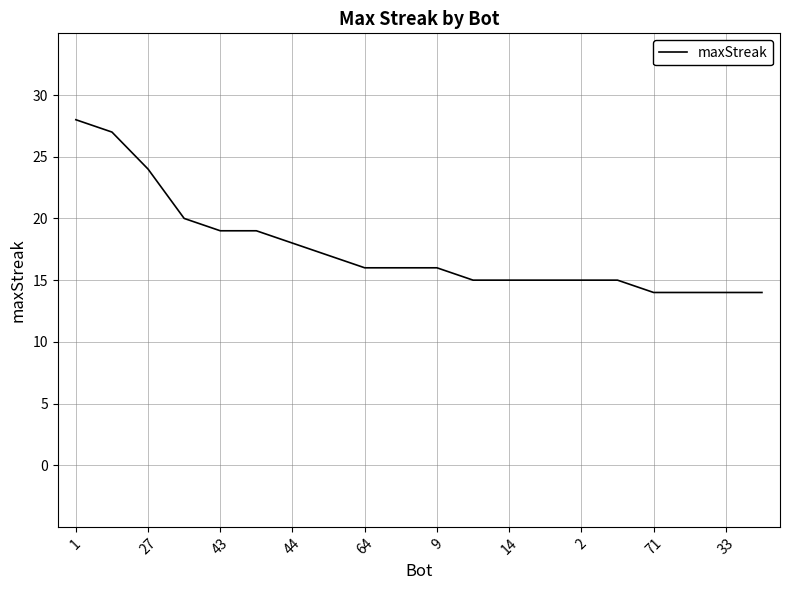

What is the minimum value shown in the chart?

14